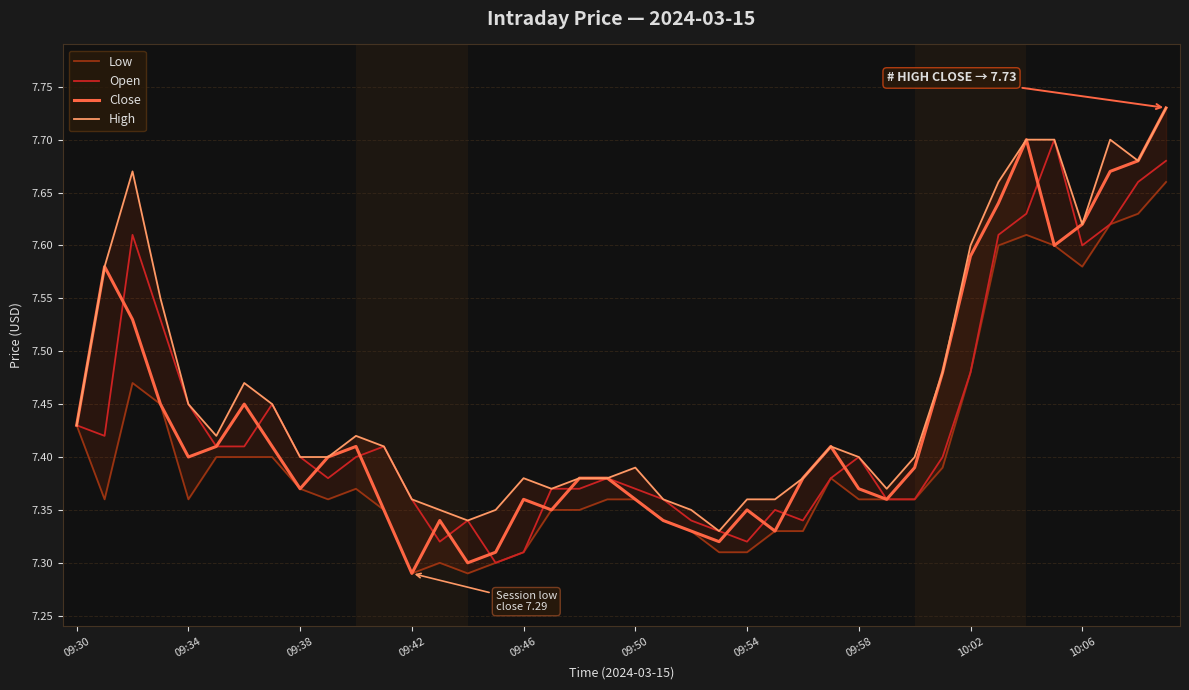

What is the value of the Close point at the 5th from the left?

7.4